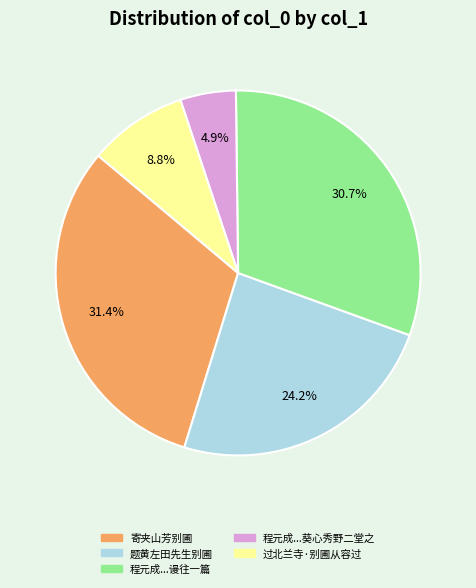

Which has a higher value, 程元成...葵心秀野二堂之 or 题黄左田先生别圃?

题黄左田先生别圃